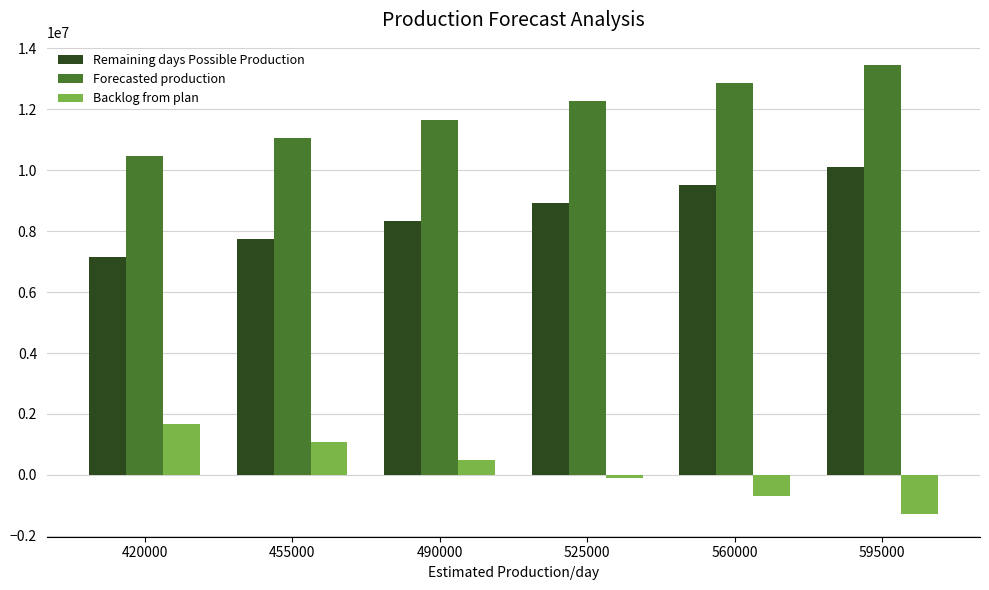

What is the difference between the second highest and minimum values in the Forecasted production series?

2380000